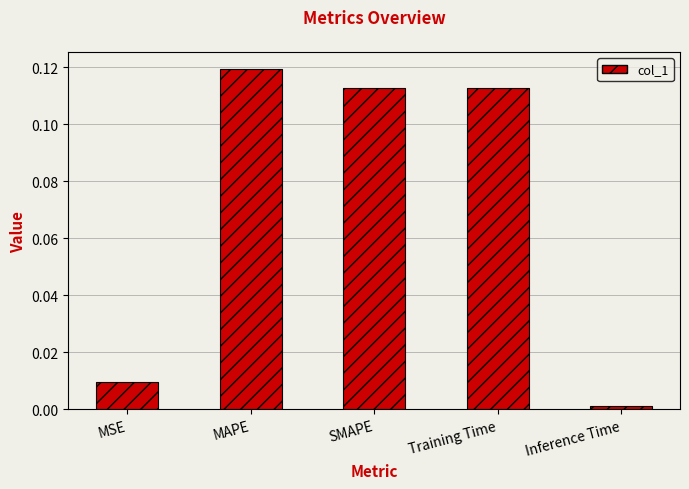

How many bars are there in total?

5